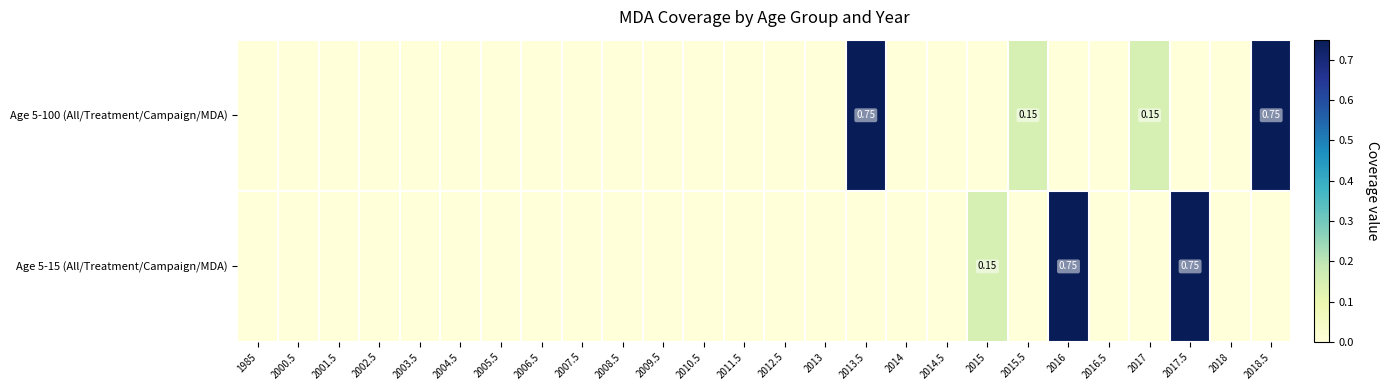

Which series has the largest range (max minus min)?

Age 5-100 (All/Treatment/Campaign/MDA)